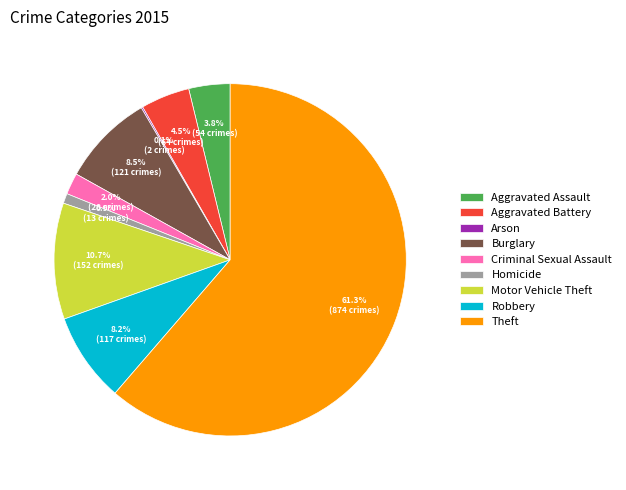

Which category has the biggest portion of the pie?

Theft